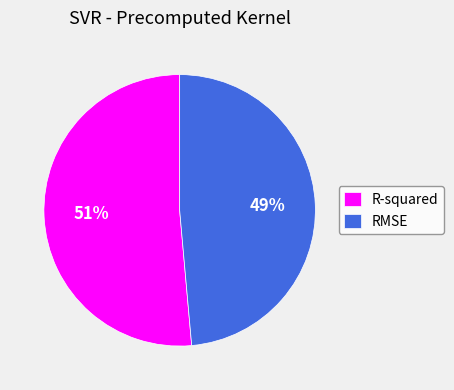

To the nearest percent, what portion does RMSE represent?

49%